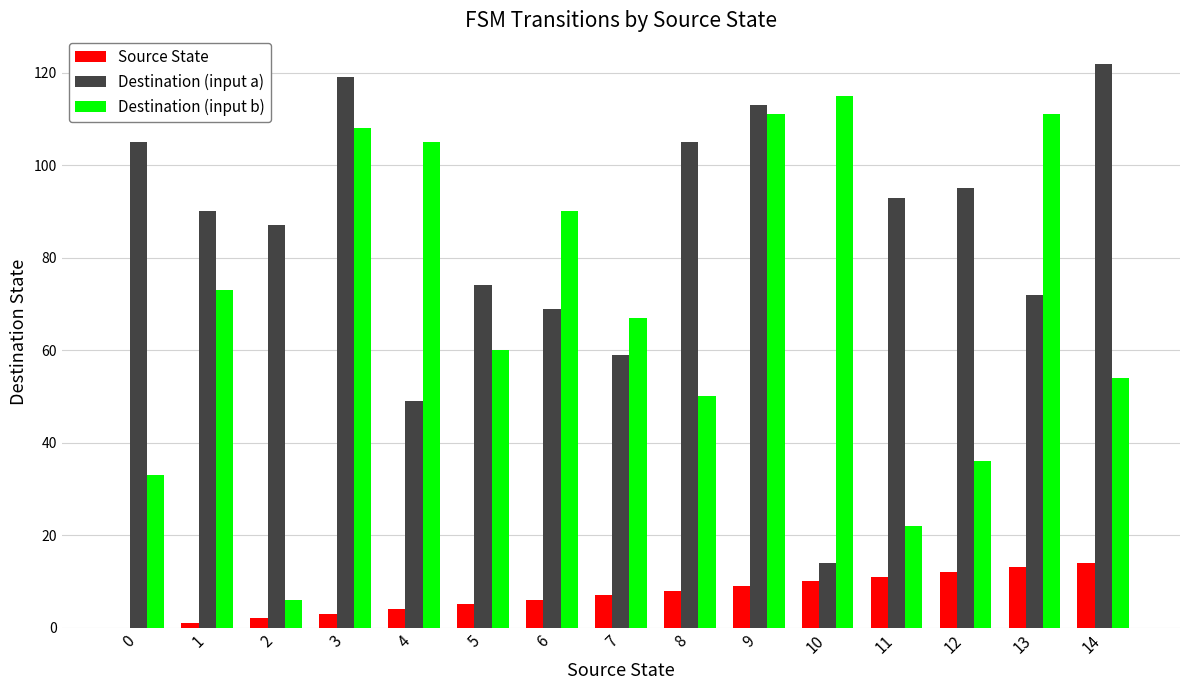

Is the value of Destination (input a) at 11 greater than the value of Destination (input b) at 3?

No